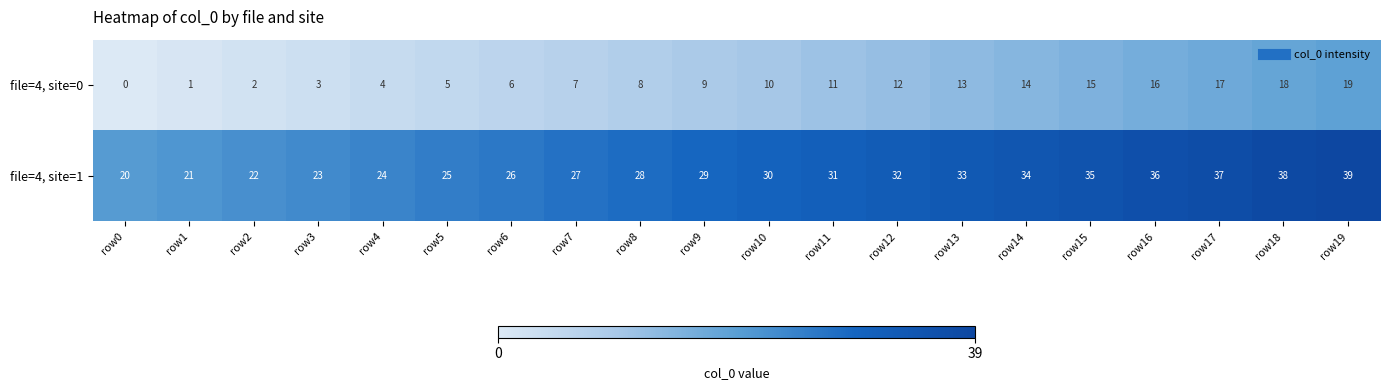

Is it true that file=4, site=0 equals 19 at row19?

True